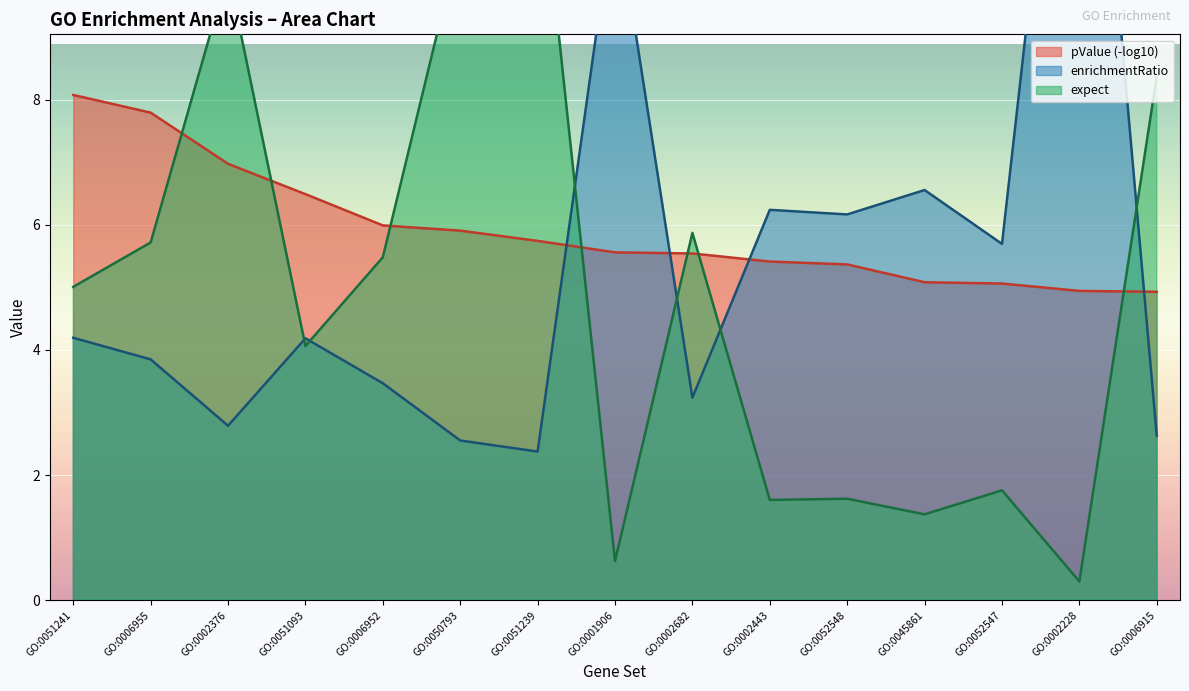

What is the label of the 3rd point from the right?

GO:0052547